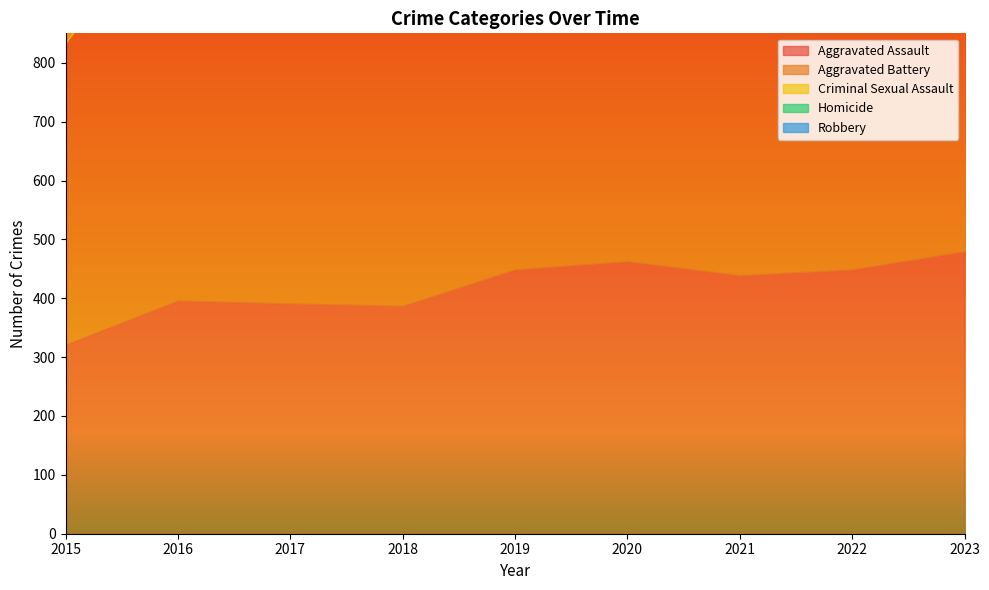

Read the Criminal Sexual Assault value at 2016, to the nearest 5.

85